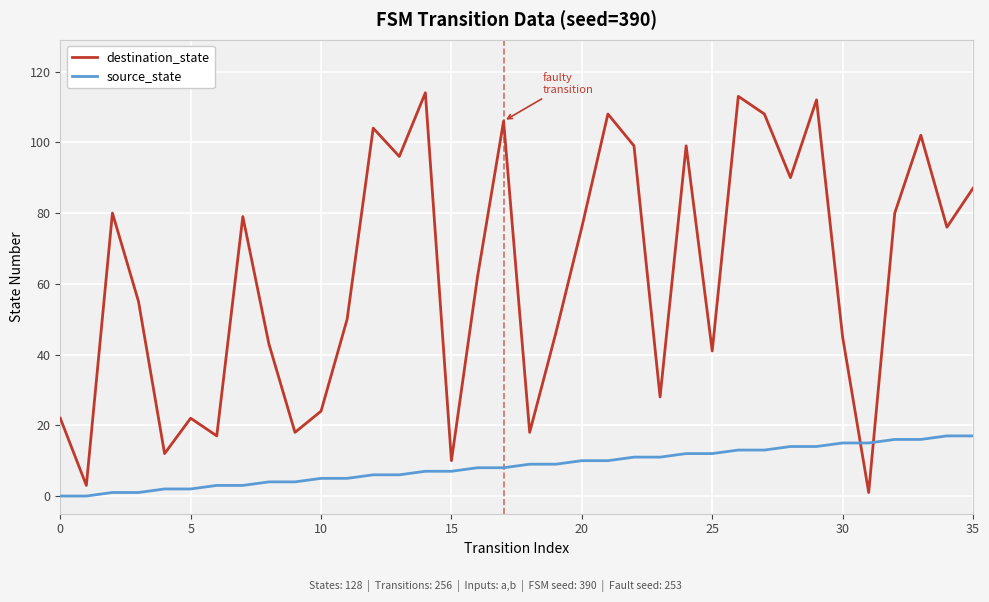

Which series has the largest range (max minus min)?

destination_state